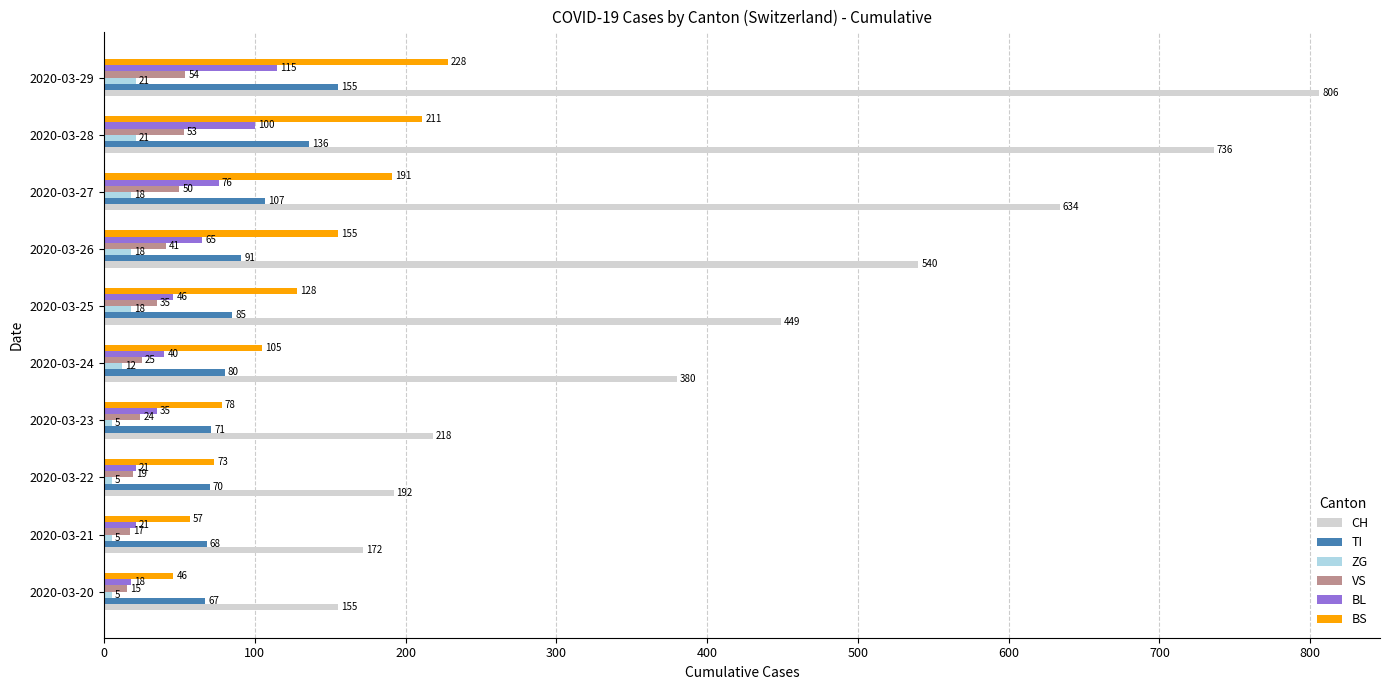

Which category has the highest value across all series?

2020-03-29